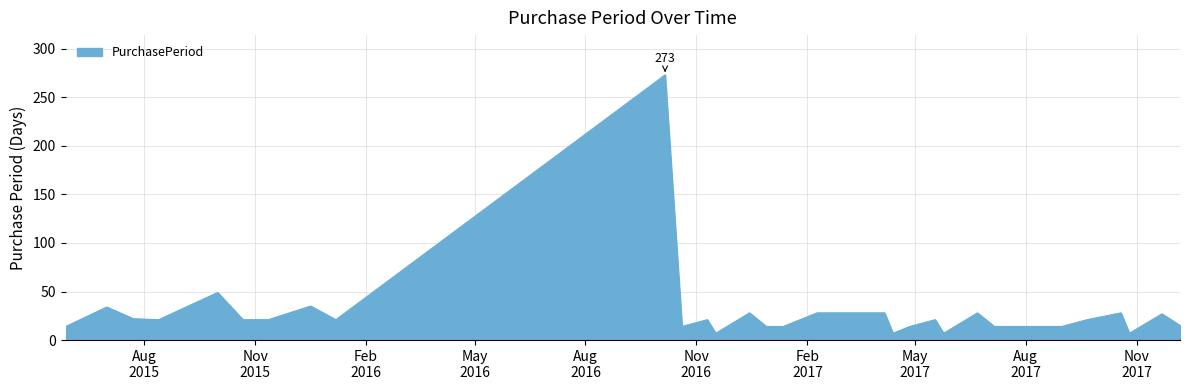

What is the minimum value shown in the chart?

7